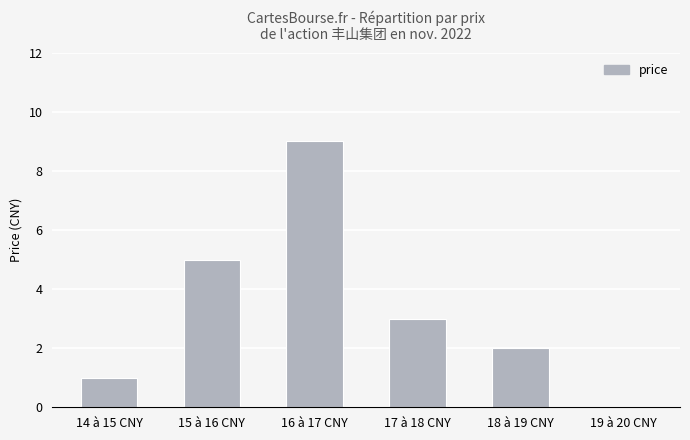

The value at 16 à 17 CNY is 16. True or false?

False